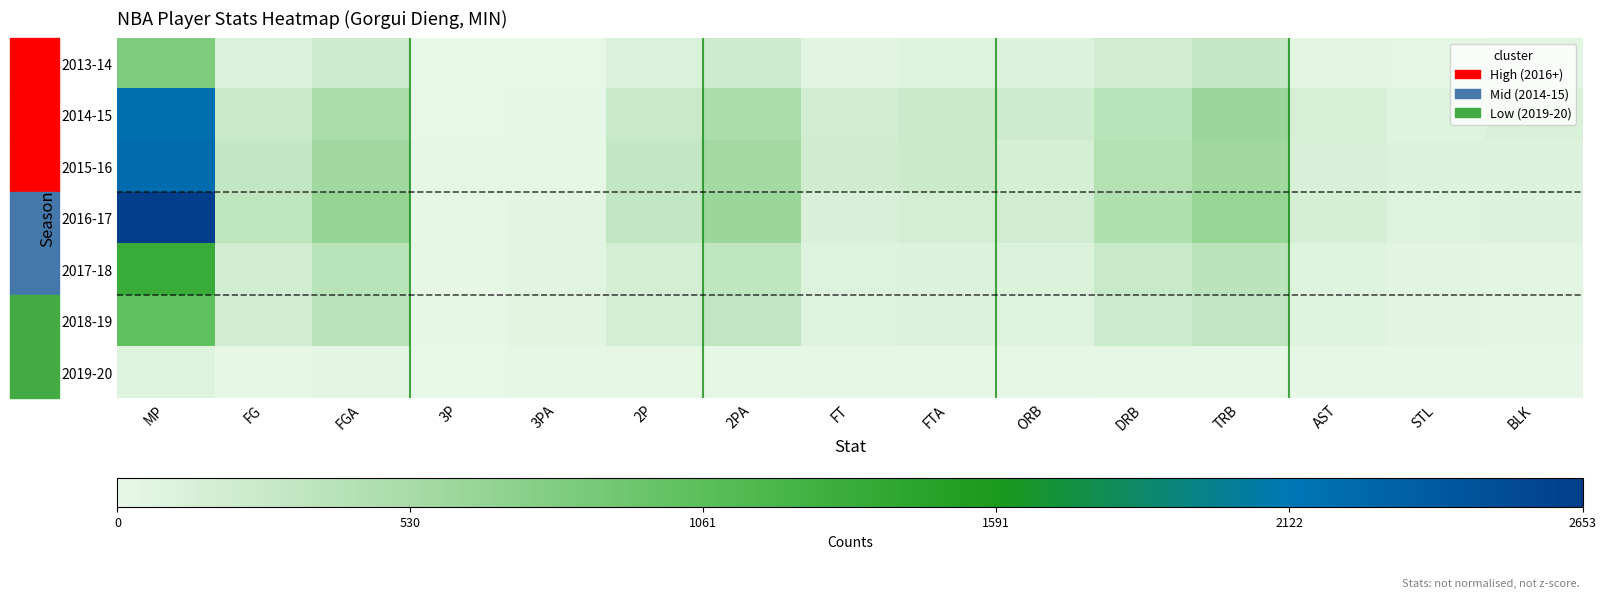

Reading right to left, extract all data points from this chart.

2013-14: BLK=50	STL=30	AST=39	TRB=300	DRB=197	ORB=103	FTA=93	FT=59	2PA=226	2P=112	3PA=1	3P=1	FGA=227	FG=113	MP=818
2014-15: BLK=126	STL=71	AST=146	TRB=609	DRB=386	ORB=223	FTA=244	FT=191	2PA=506	2P=258	3PA=6	3P=1	FGA=512	FG=259	MP=2193
2015-16: BLK=96	STL=94	AST=143	TRB=585	DRB=428	ORB=157	FTA=248	FT=205	2PA=559	2P=302	3PA=20	3P=6	FGA=579	FG=308	MP=2220
2016-17: BLK=95	STL=88	AST=158	TRB=647	DRB=459	ORB=188	FTA=167	FT=136	2PA=618	2P=316	3PA=43	3P=16	FGA=661	FG=332	MP=2653
2017-18: BLK=39	STL=45	AST=71	TRB=360	DRB=254	ORB=106	FTA=102	FT=79	2PA=327	2P=167	3PA=61	3P=19	FGA=388	FG=186	MP=1333
2018-19: BLK=41	STL=48	AST=72	TRB=311	DRB=230	ORB=81	FTA=106	FT=88	2PA=321	2P=170	3PA=56	3P=19	FGA=377	FG=189	MP=1031
2019-20: BLK=7	STL=6	AST=8	TRB=29	DRB=21	ORB=8	FTA=10	FT=8	2PA=25	2P=15	3PA=12	3P=2	FGA=37	FG=17	MP=85